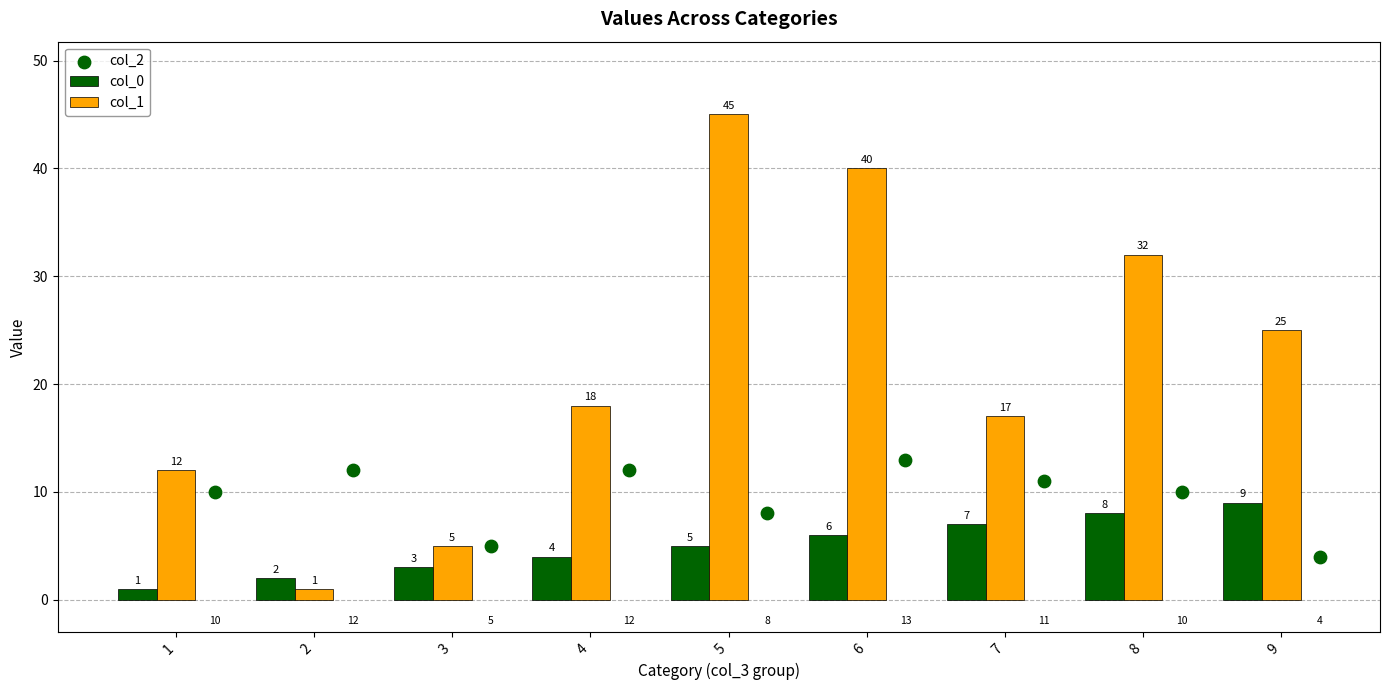

Which series reaches the minimum Y coordinate?

col_0